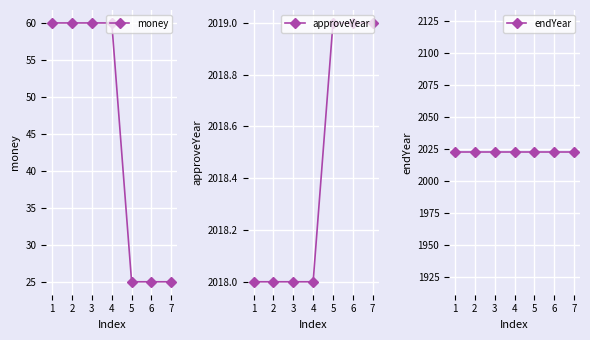

Which category has the highest value across all series?

1